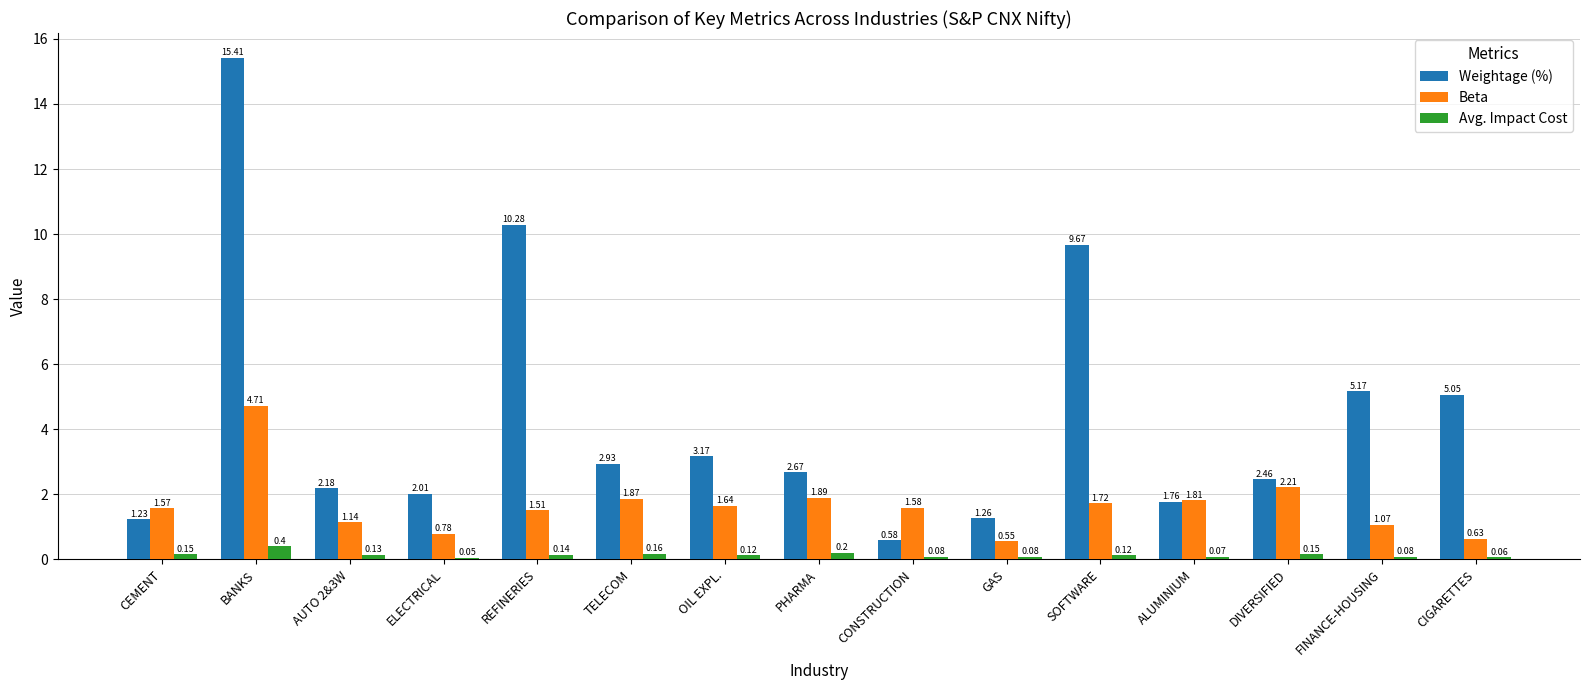

At which category is the sum across all series the highest?

BANKS